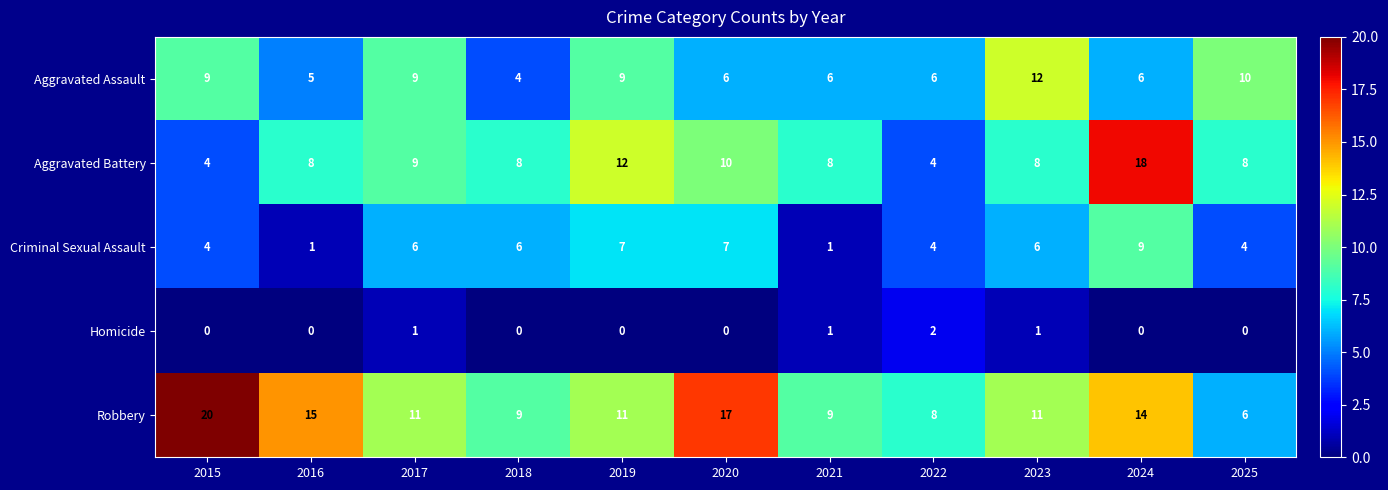

Count the number of data series in this chart.

5